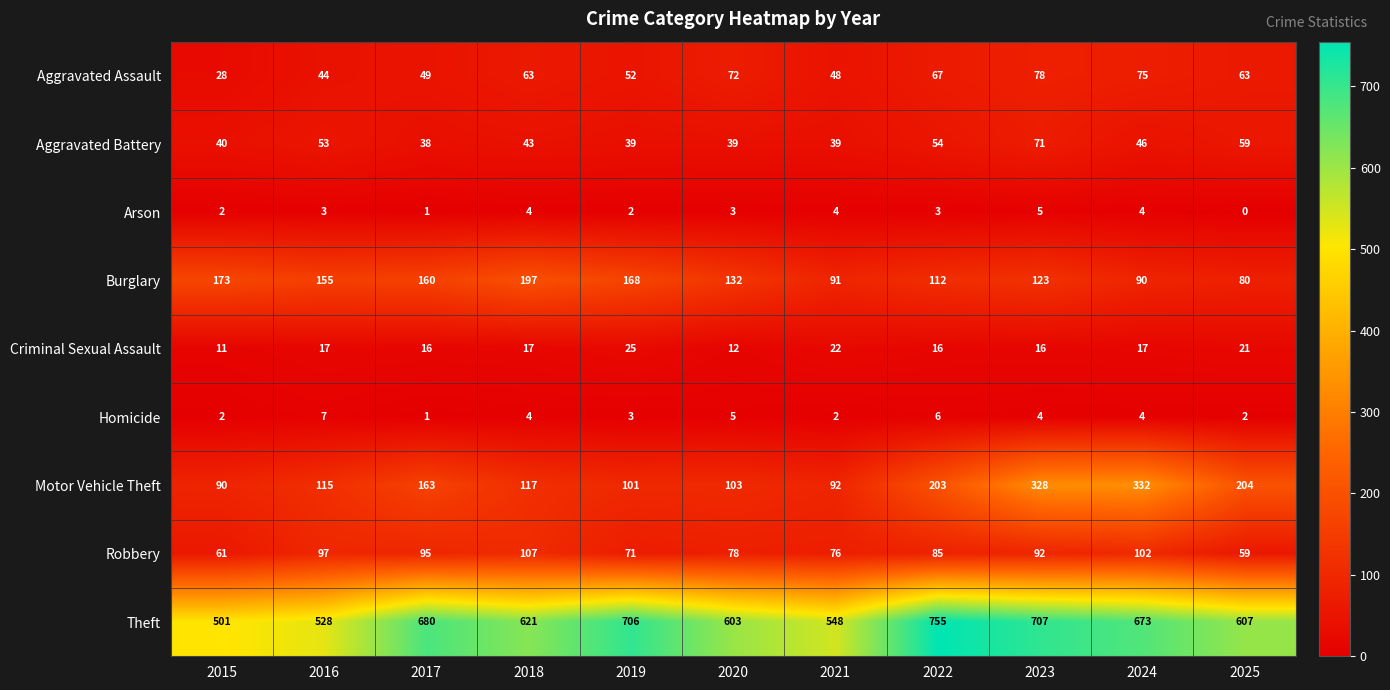

What is the difference between the maximum and minimum values in the Motor Vehicle Theft series?

242